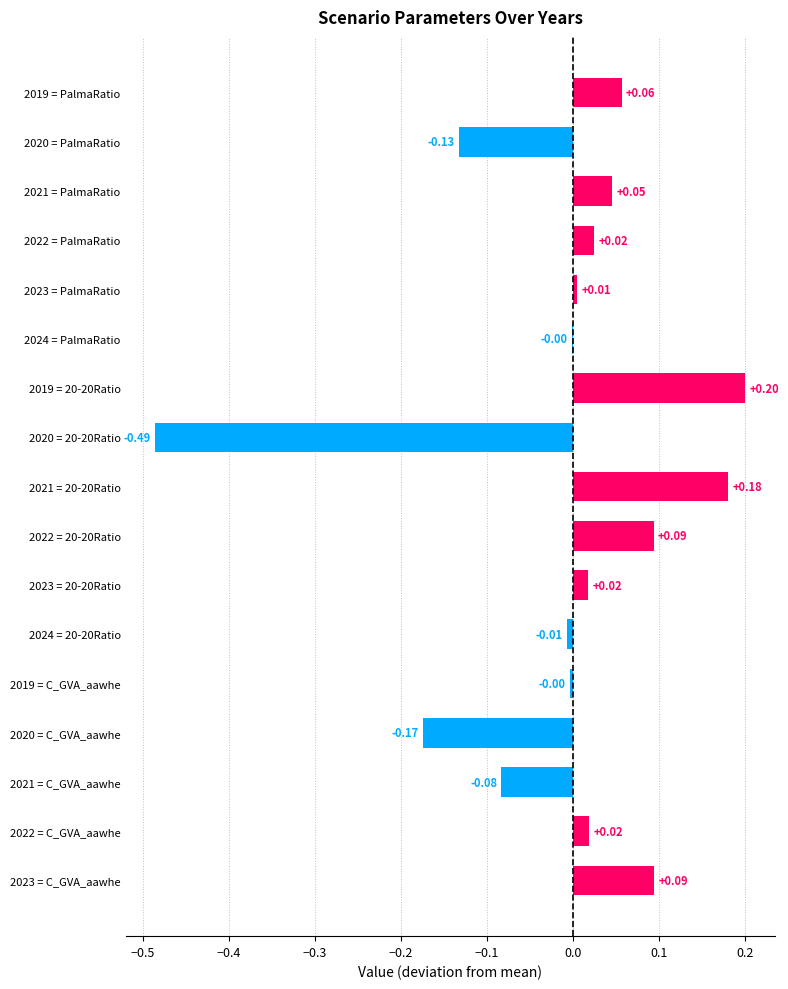

What is the maximum value shown in the chart?

0.2